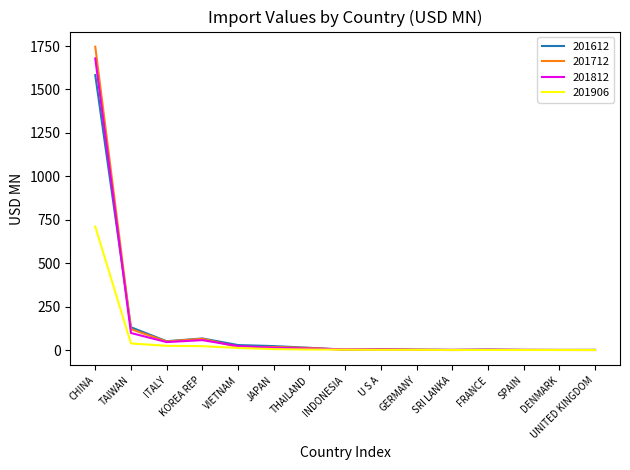

At which category is the sum across all series the highest?

CHINA